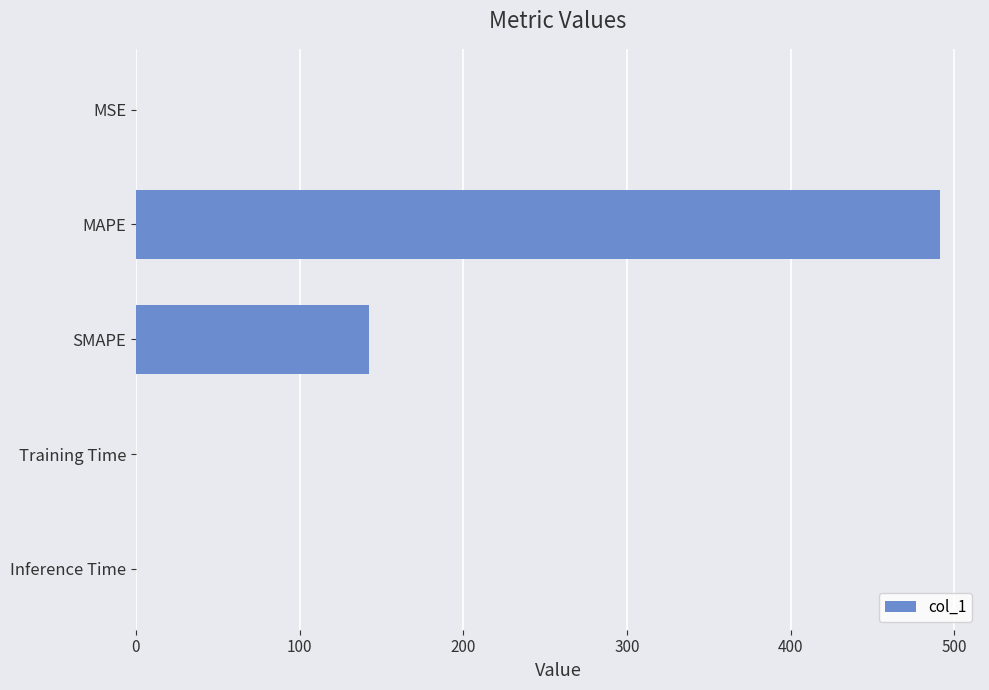

Is it true that the value at SMAPE is 251.1?

False